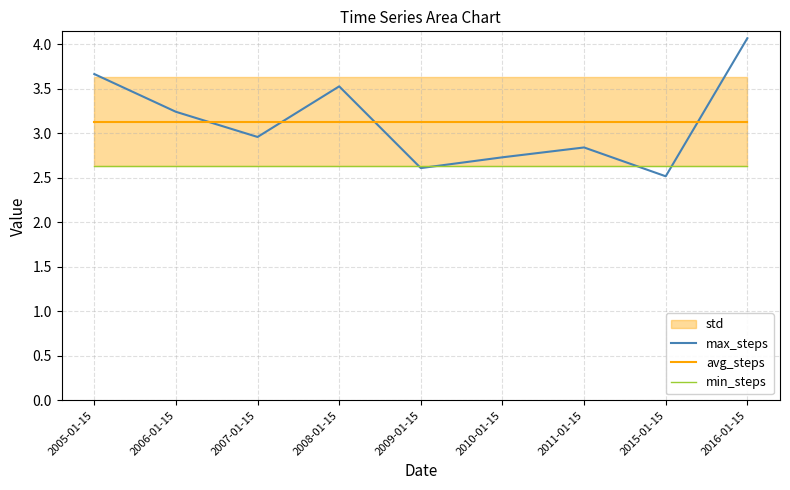

What position from the right is 2005-01-15?

9